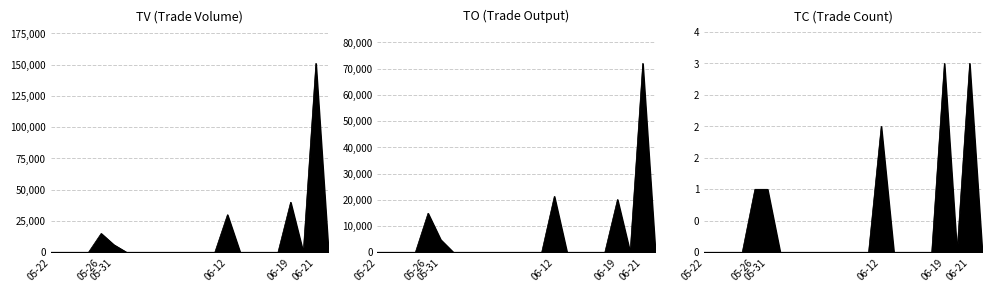

List the series in order of their overall mean, lowest first.

TC, TO, TV